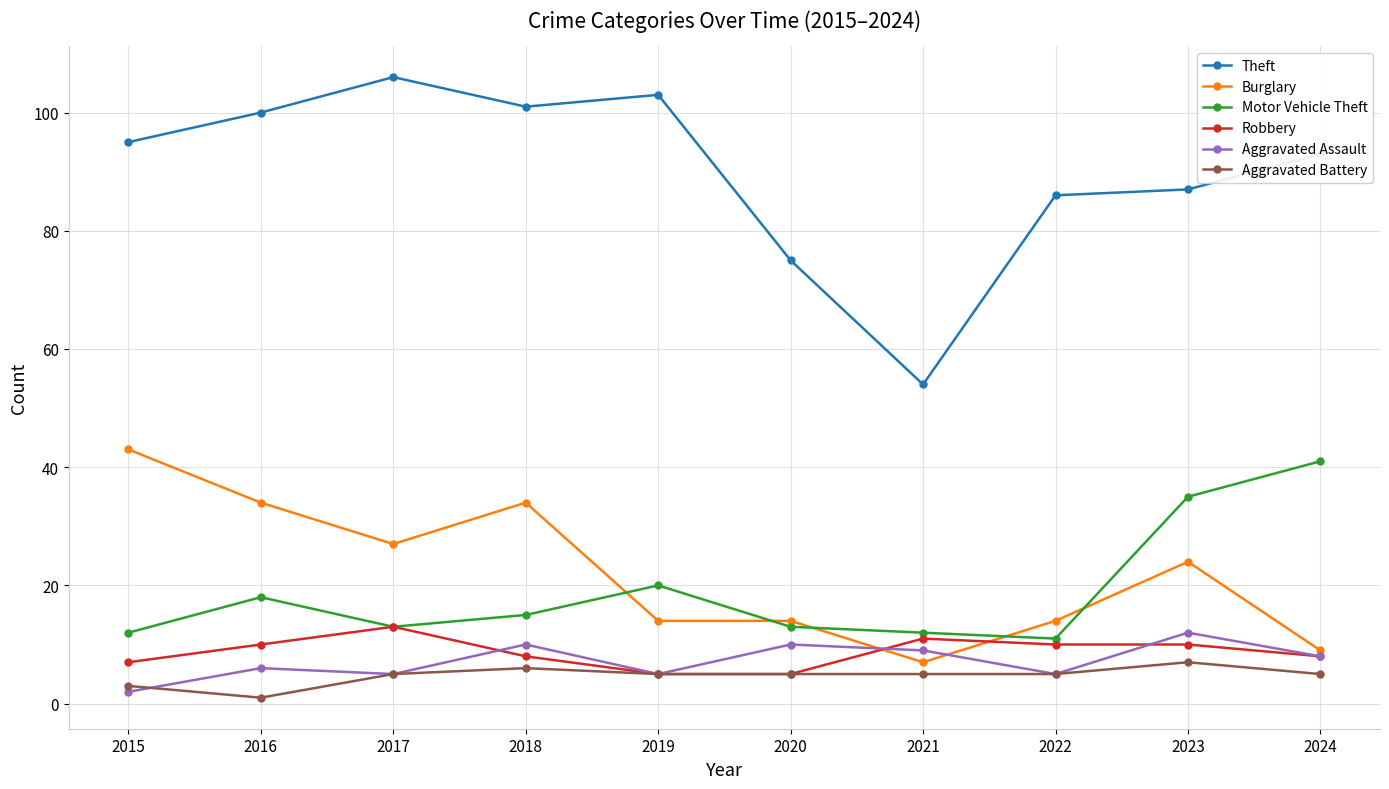

Which category has the lowest value in the Aggravated Assault series?

2015